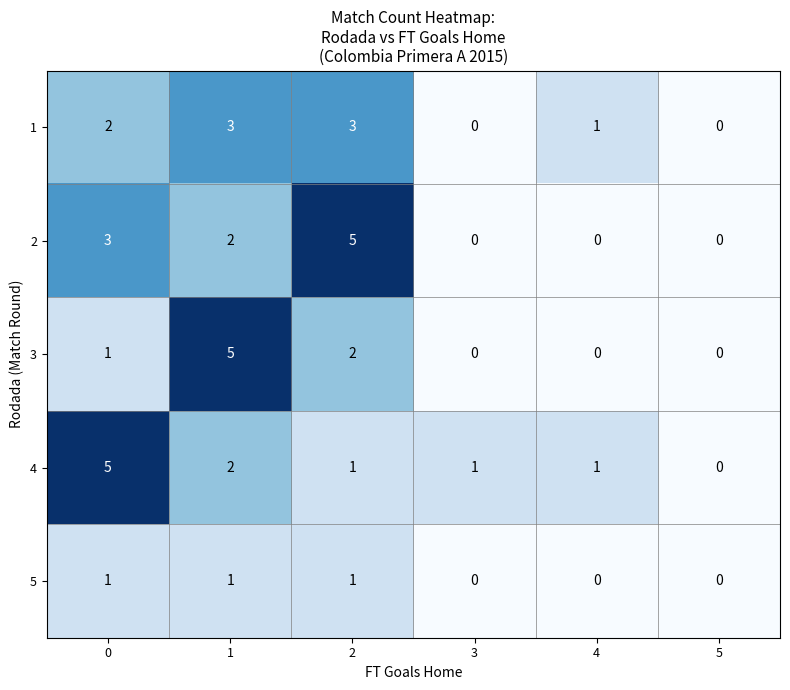

How many data points in 2 are less than 2?

3